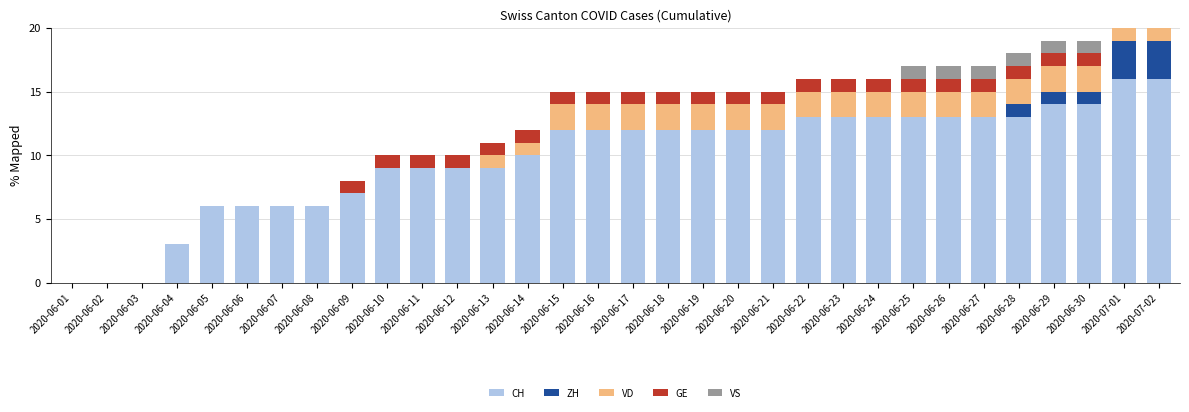

At which label is VS closest to 0?

2020-06-01